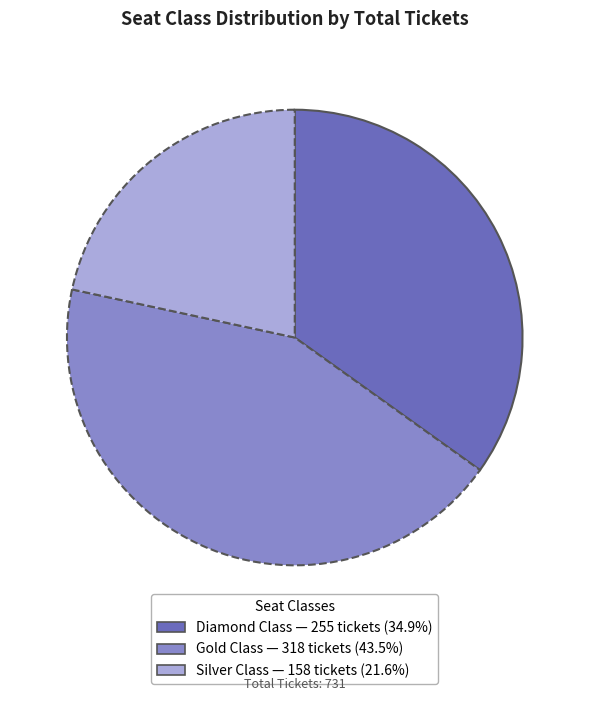

How many slices are in this pie chart?

3